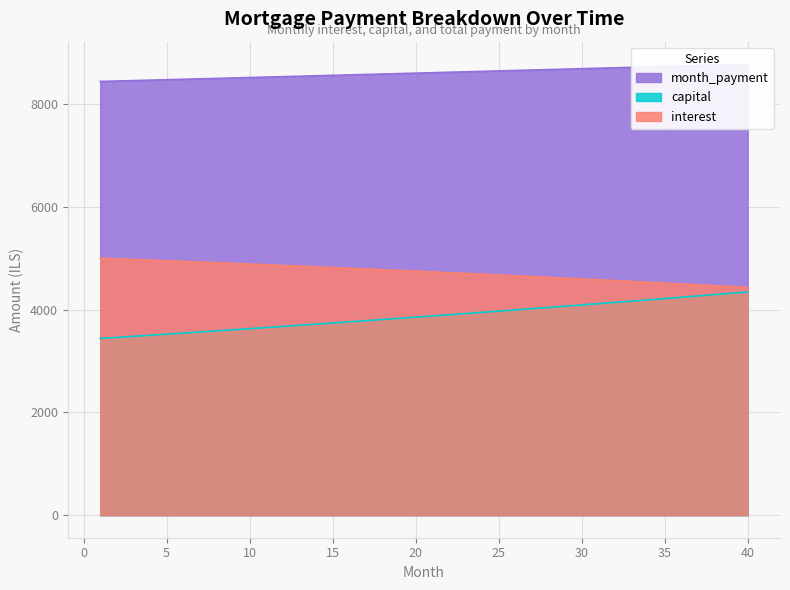

True or false: capital and month_payment cross at least once.

False